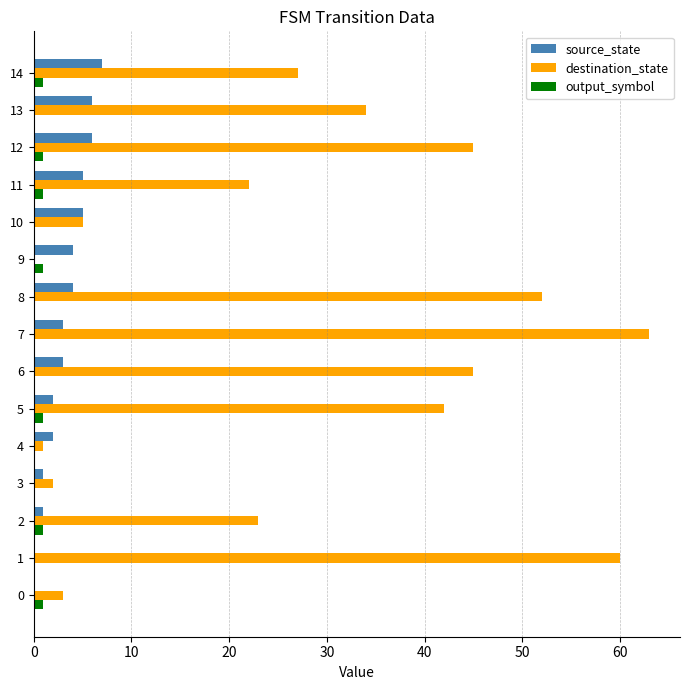

Is it true that destination_state equals 9 at 10?

False